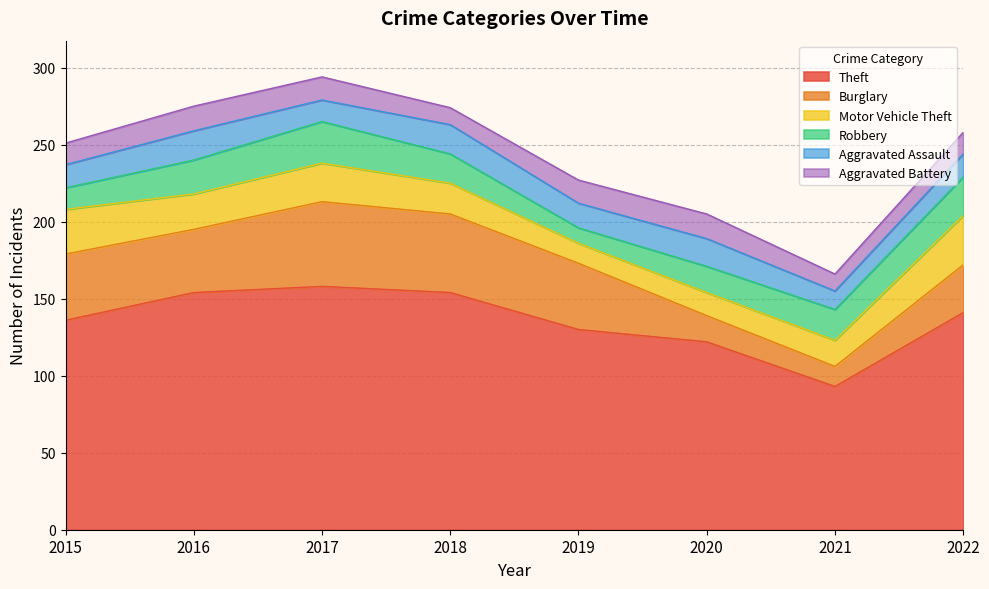

Reading left to right, list all the values displayed in this chart.

Theft: 136	154	158	154	130	122	93	141
Burglary: 43	41	55	51	43	17	13	31
Motor Vehicle Theft: 29	23	25	20	13	15	17	32
Robbery: 14	22	27	19	10	17	20	25
Aggravated Assault: 15	19	14	19	16	18	12	15
Aggravated Battery: 14	16	15	11	15	16	11	14